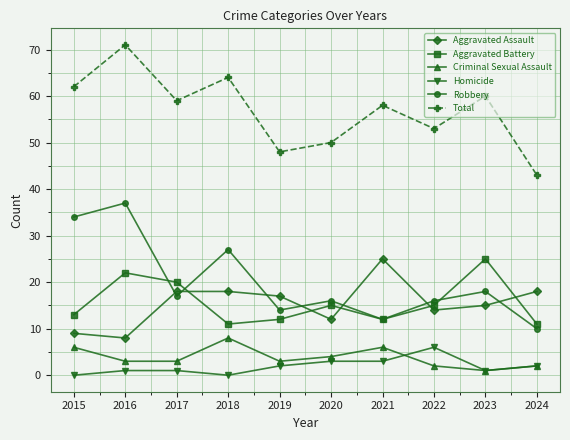

What are all the series names shown in the legend?

Aggravated Assault, Aggravated Battery, Criminal Sexual Assault, Homicide, Robbery, Total